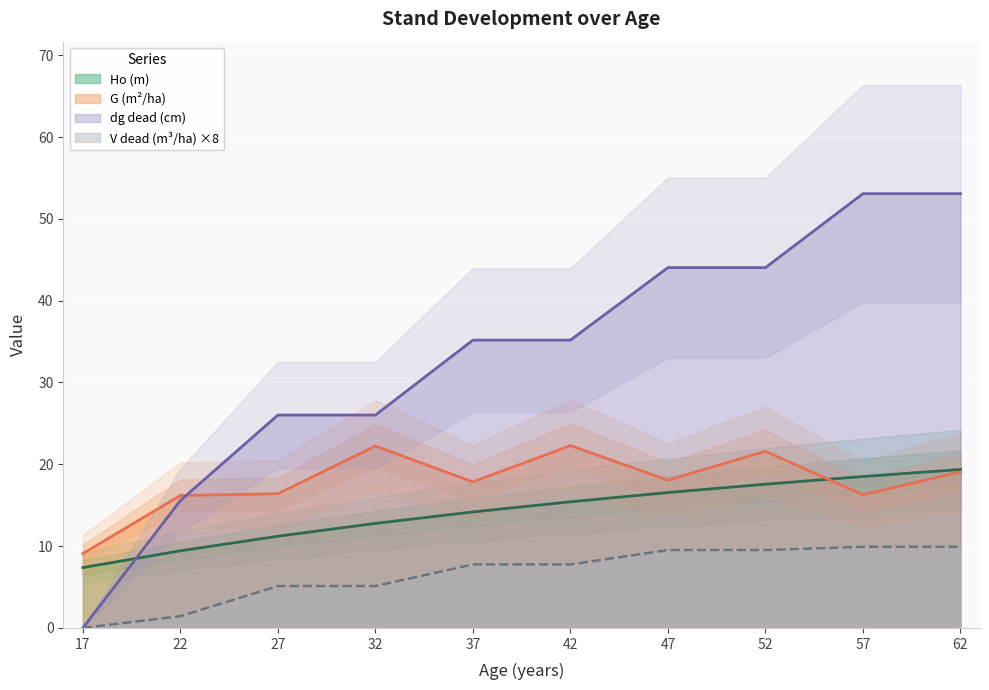

How many intersections are there between Ho (m) and dg dead (cm)?

1